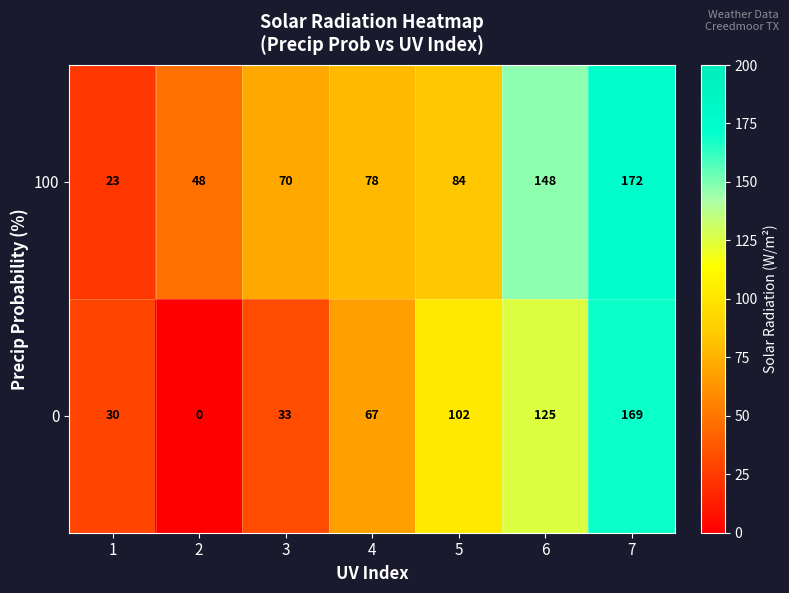

Reading left to right, what are all the values shown in this chart?

100: 1=23	2=48	3=70	4=78	5=84	6=148	7=172
0: 1=30	2=0	3=33	4=67	5=102	6=125	7=169